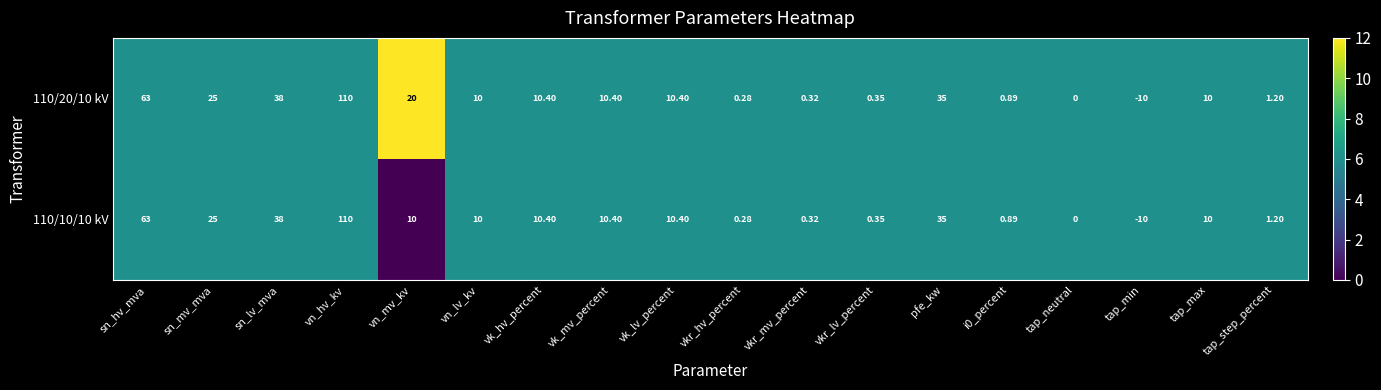

At which category does the chart reach its peak across all series?

vn_hv_kv